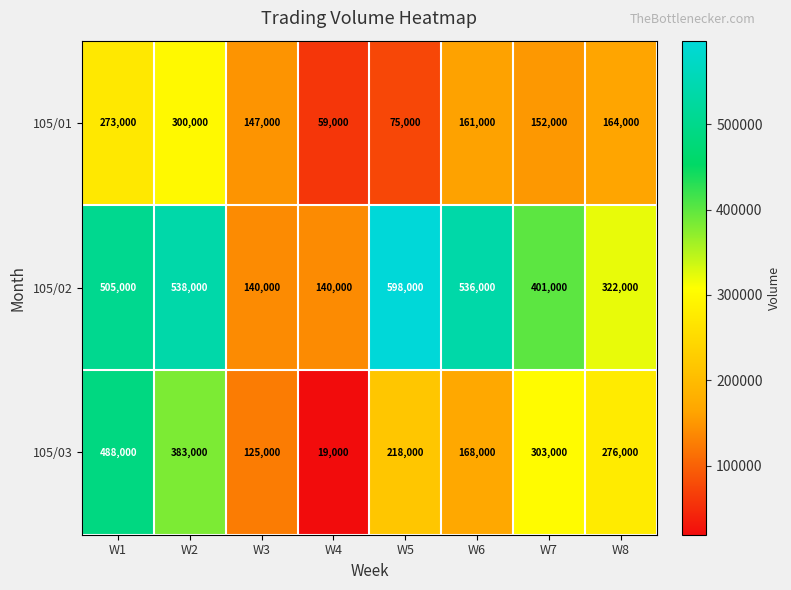

How many distinct data groups are displayed?

3